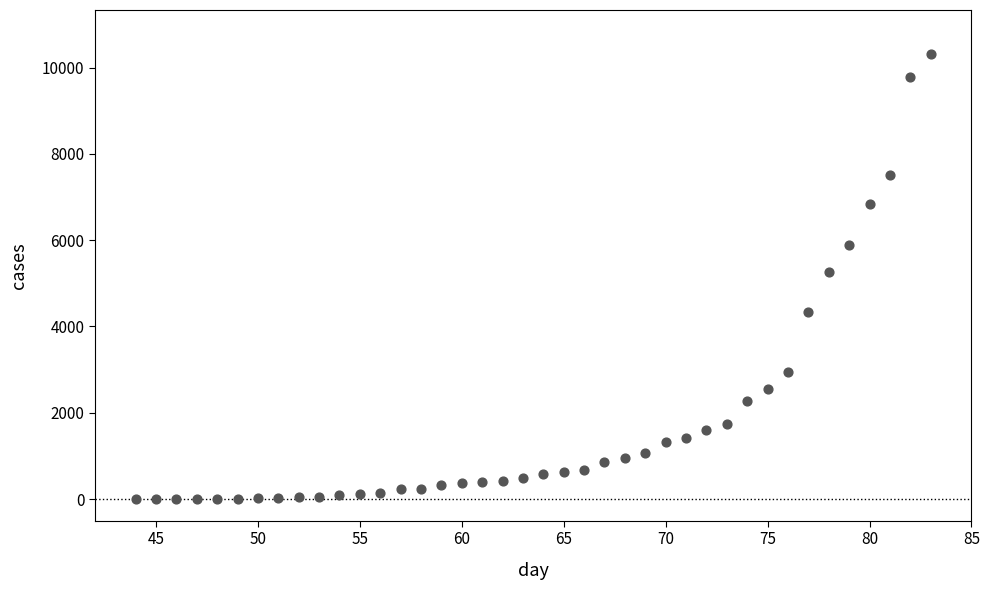

What is the range of X values (max minus min)?

39